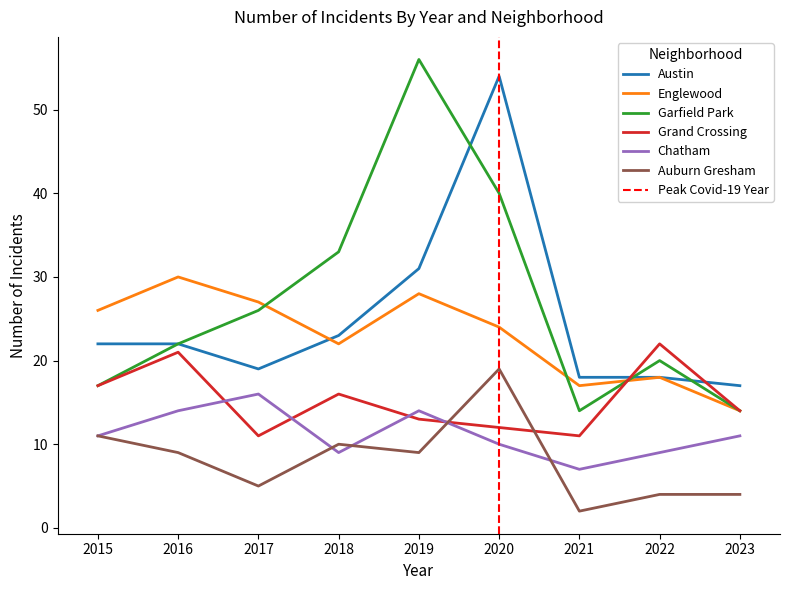

Count the number of data series in this chart.

6